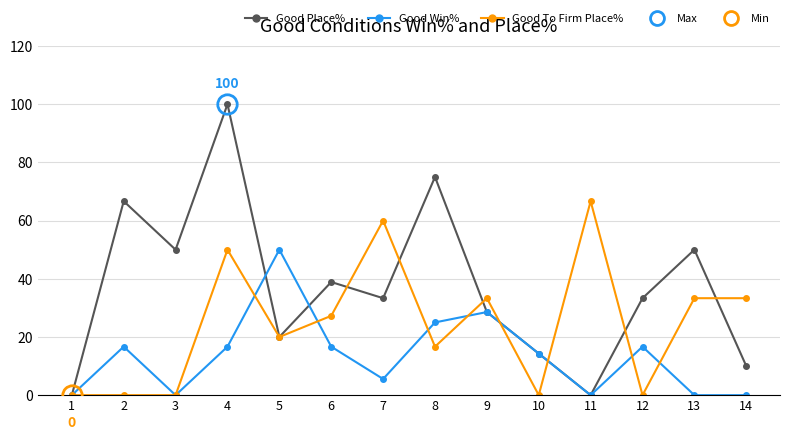

Reading left to right, what are all the values shown in this chart?

Good Place%: 0.0	66.7	50.0	100.0	20.0	38.9	33.3	75.0	28.6	14.3	0.0	33.3	50.0	10.0
Good Win%: 0.0	16.7	0.0	16.7	50.0	16.7	5.6	25.0	28.6	14.3	0.0	16.7	0.0	0.0
Good To Firm Place%: 0.0	0.0	0.0	50.0	20.0	27.3	60.0	16.7	33.3	0.0	66.7	0.0	33.3	33.3